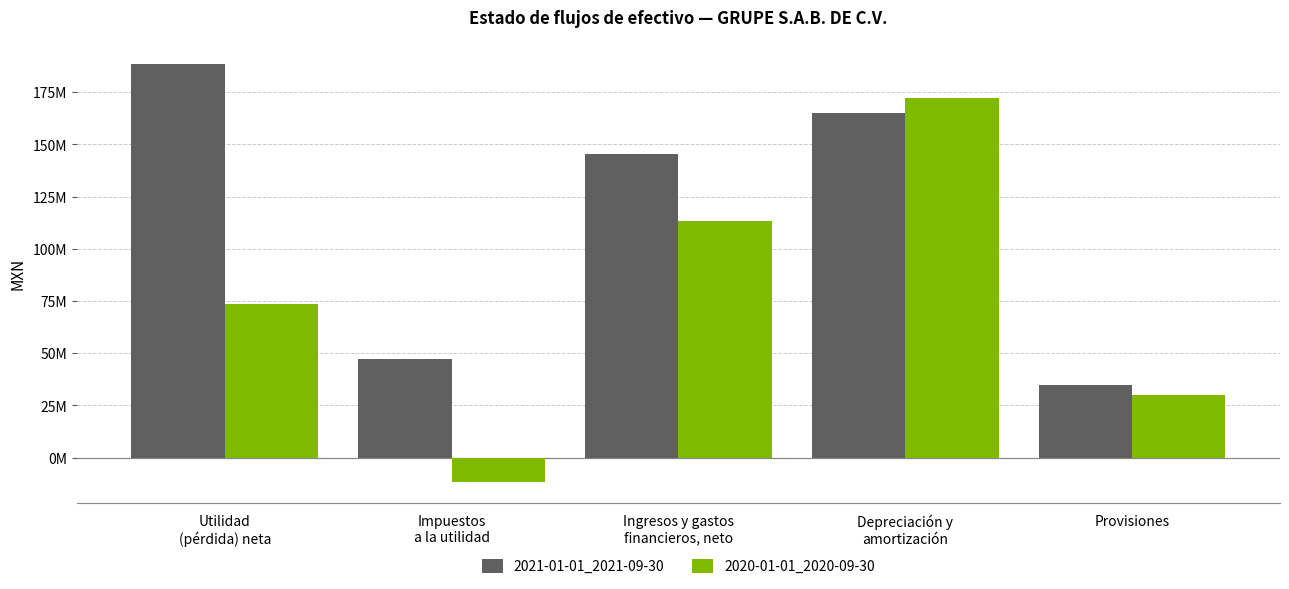

Reading right to left, list all the values displayed in this chart.

2021-01-01_2021-09-30: Provisiones=35000000	Depreciación y
amortización=165208000	Ingresos y gastos
financieros, neto=145197000	Impuestos
a la utilidad=47374000	Utilidad
(pérdida) neta=188700000
2020-01-01_2020-09-30: Provisiones=30000000	Depreciación y
amortización=172036000	Ingresos y gastos
financieros, neto=113444000	Impuestos
a la utilidad=-11750000	Utilidad
(pérdida) neta=73406000